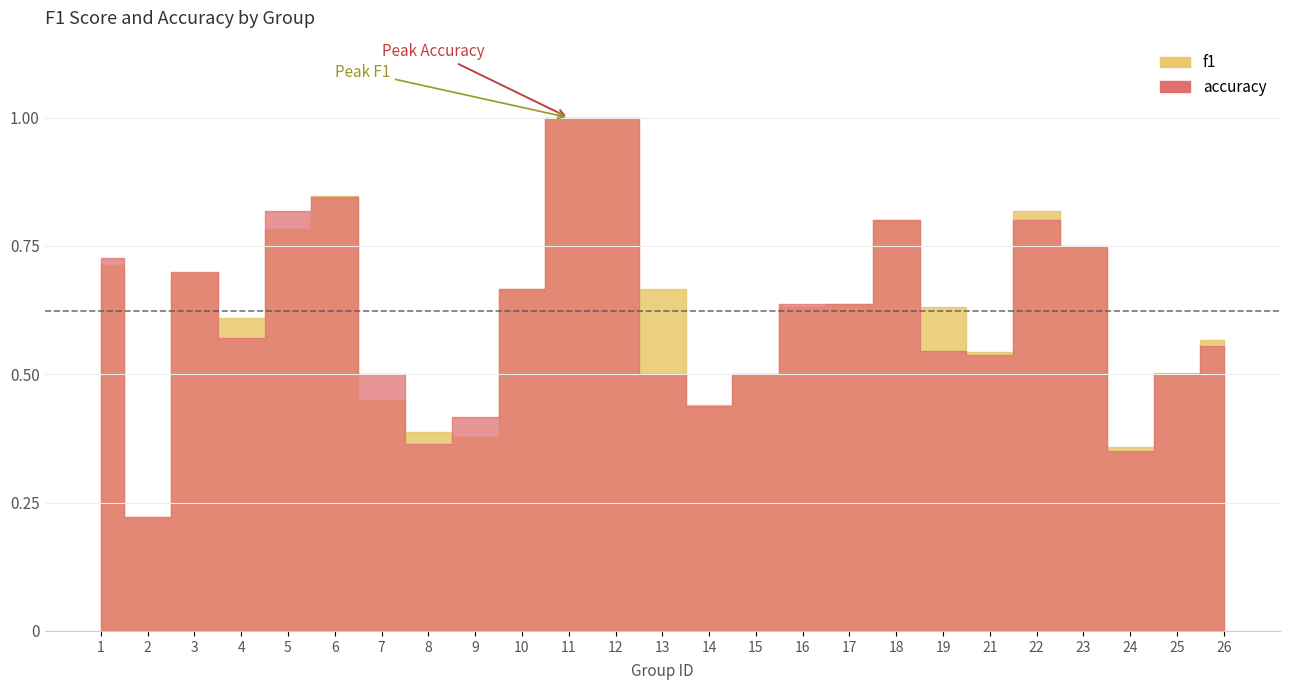

What is the difference between the f1 values at 2 and 19?

0.4